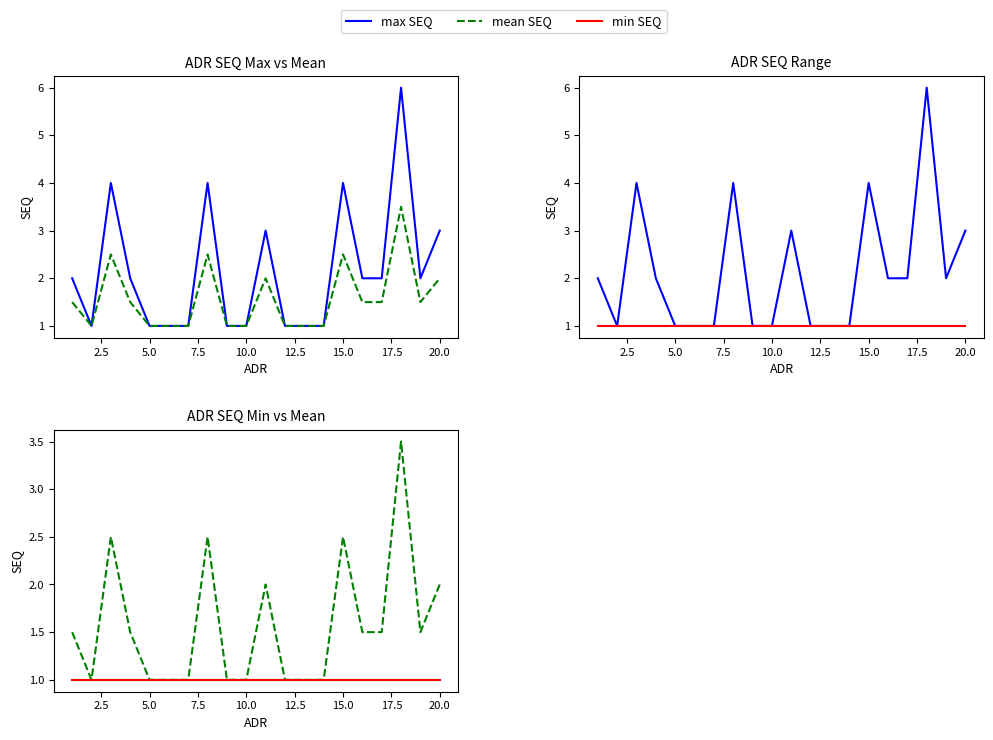

What is the difference between the maximum and minimum values in the max SEQ series?

5.0